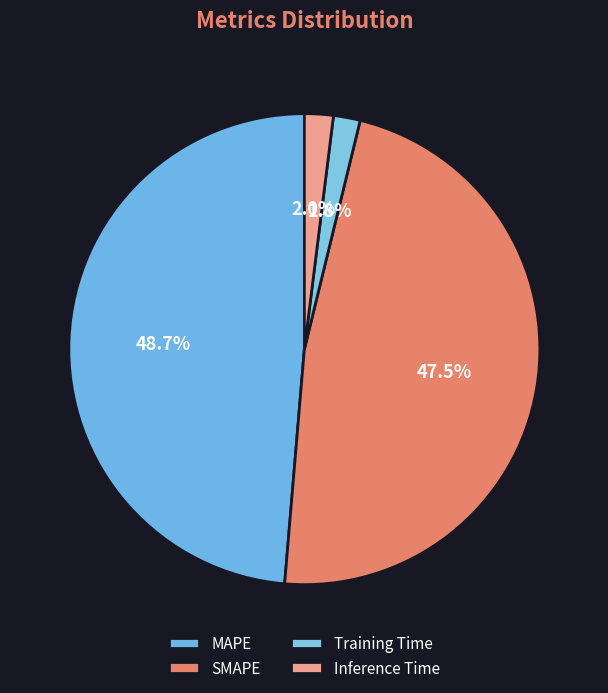

To the nearest percent, what is the combined percentage of SMAPE and MAPE?

96%